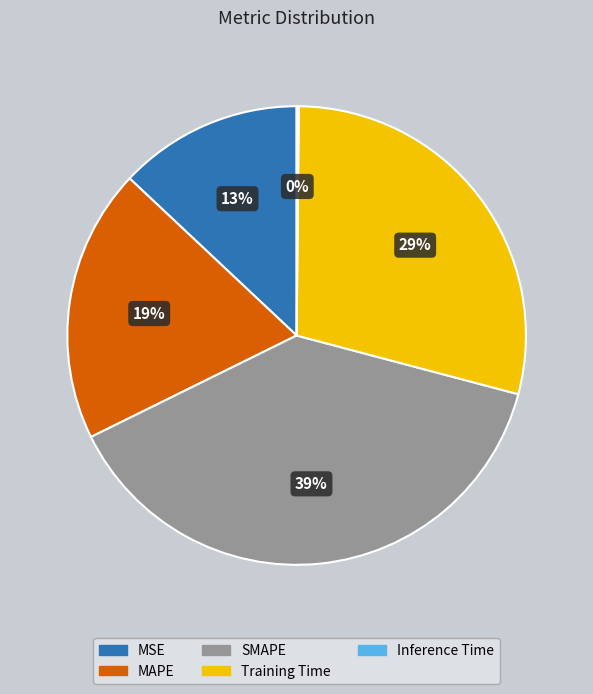

Which has a higher value, MAPE or SMAPE?

SMAPE